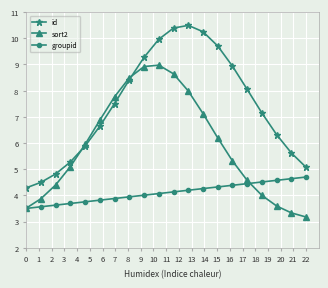

List the series in order of their peak value, lowest first.

groupid, sort2, id